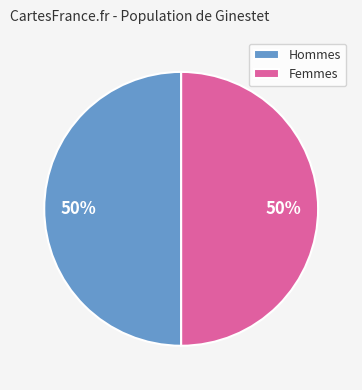

Count the number of slices in the pie.

2